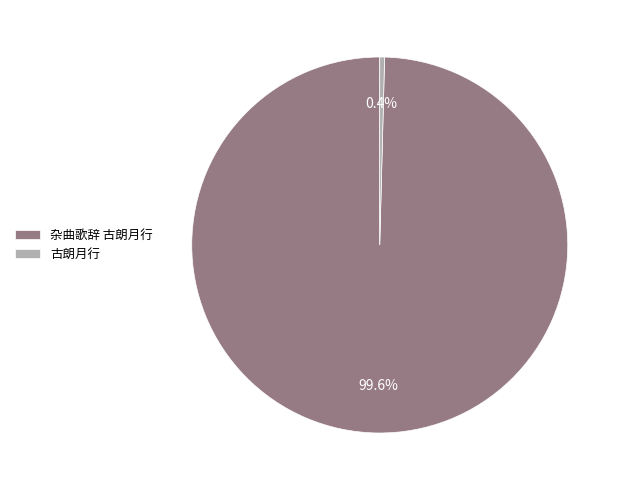

Which category has the smallest portion of the pie?

古朗月行